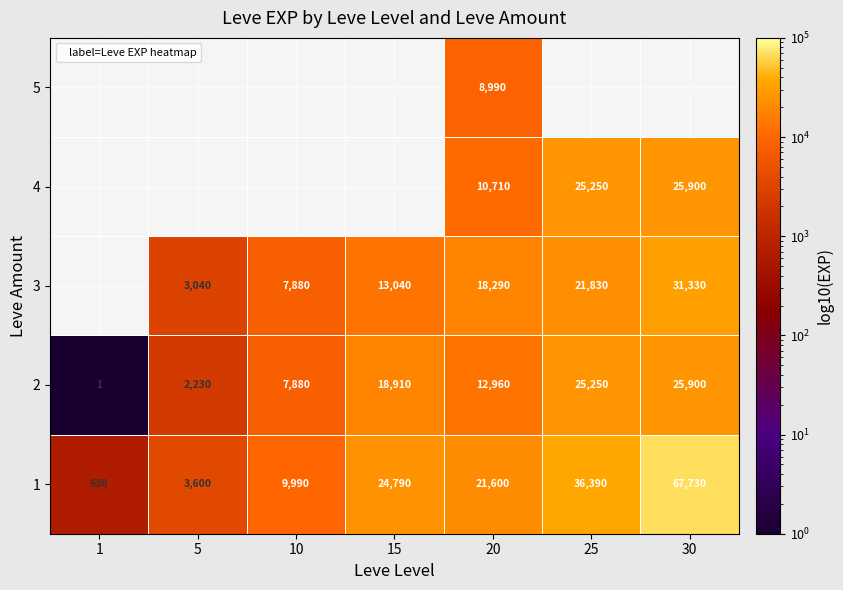

What is the spread (max minus min) of values at 5?

1370.0